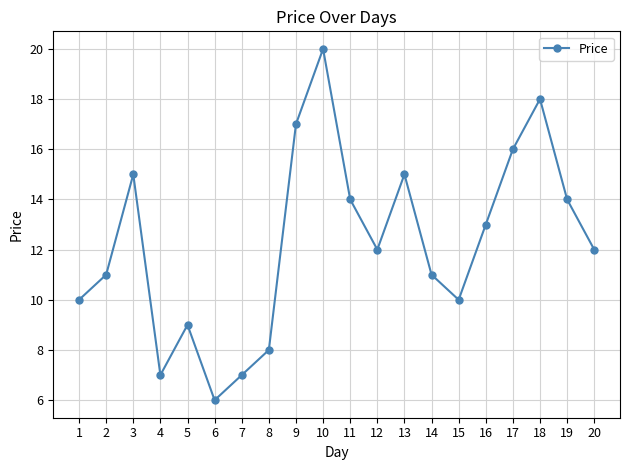

What is the value of the 2nd point from the left?

11